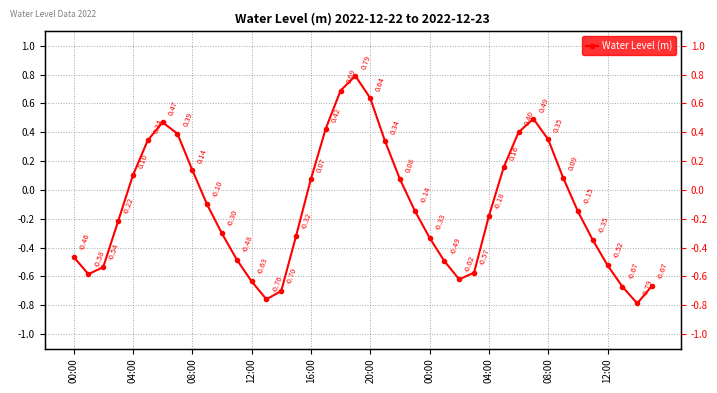

What is the difference between the second highest and second lowest values?

1.4